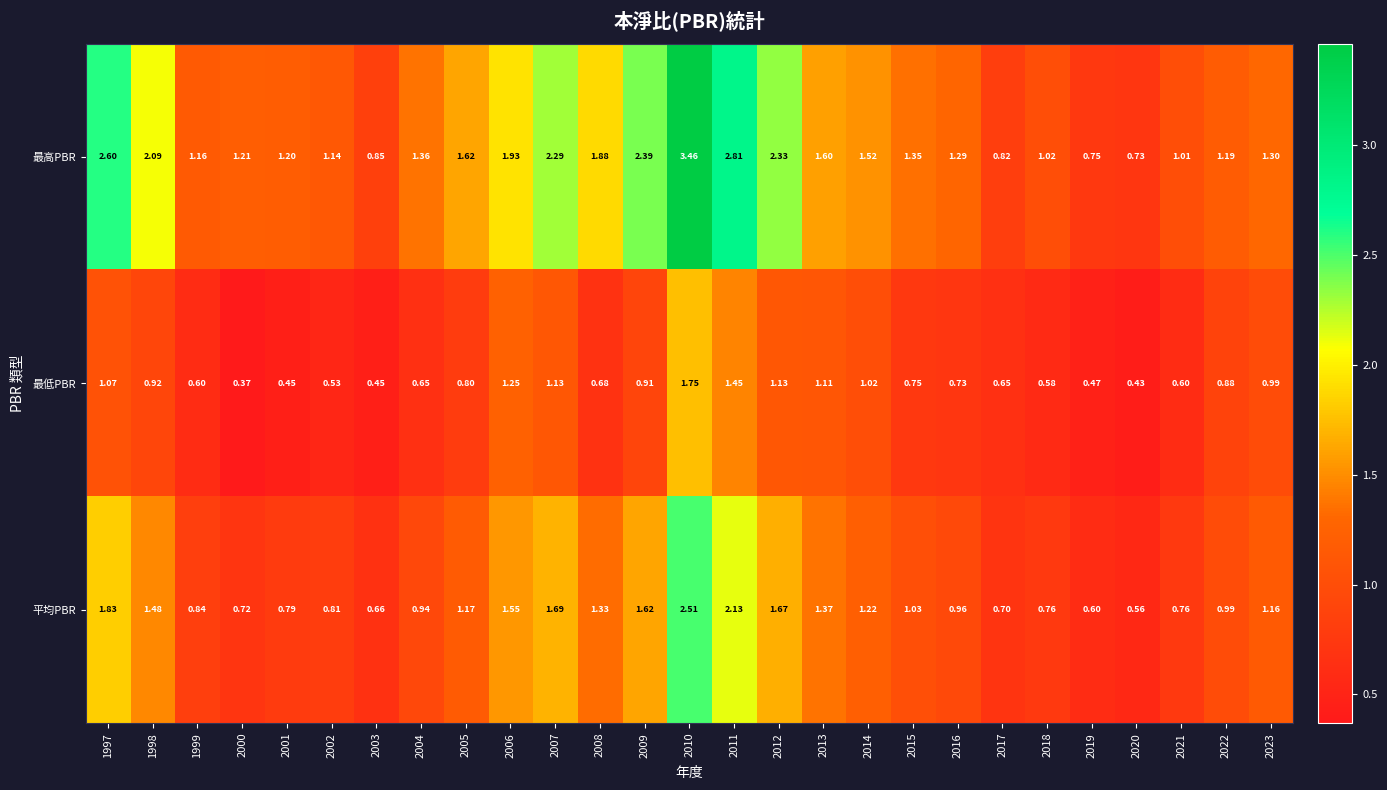

List the series in order of their overall mean, highest first.

最高PBR, 平均PBR, 最低PBR